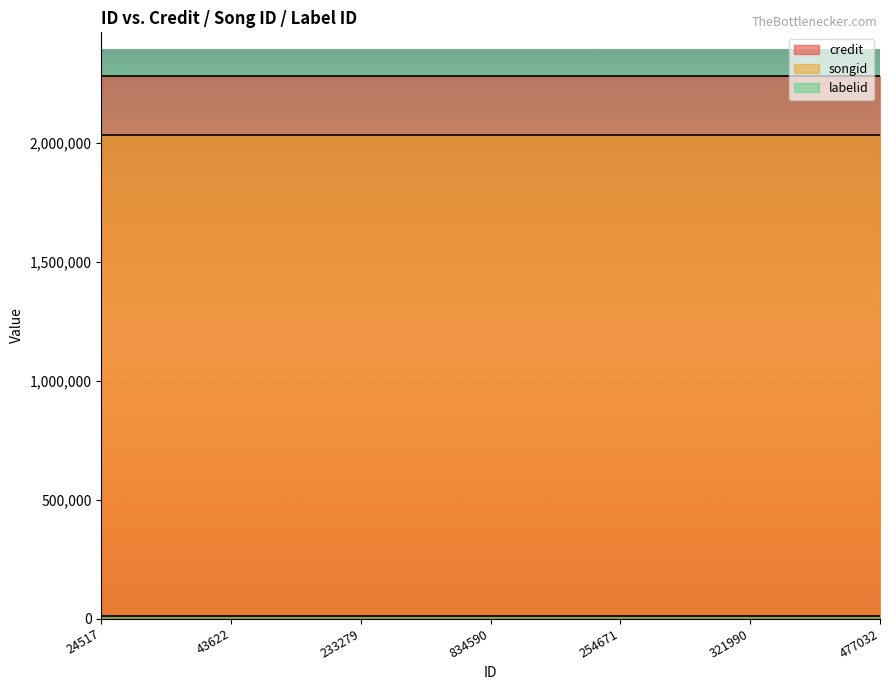

What is the total value across all series at 834590?

4329338